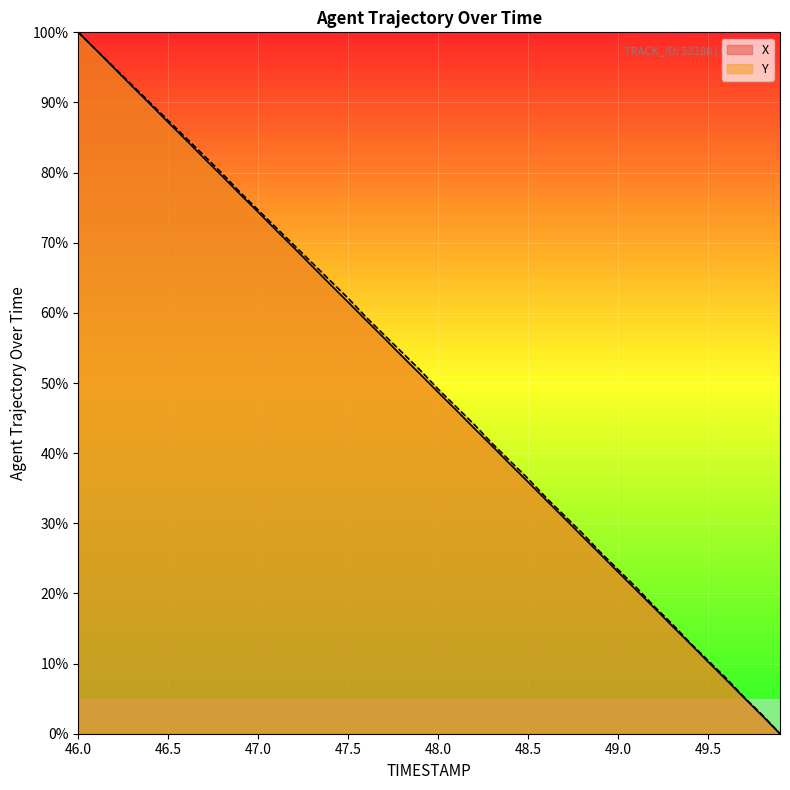

What is the label of the 14th point from the right?

48.6